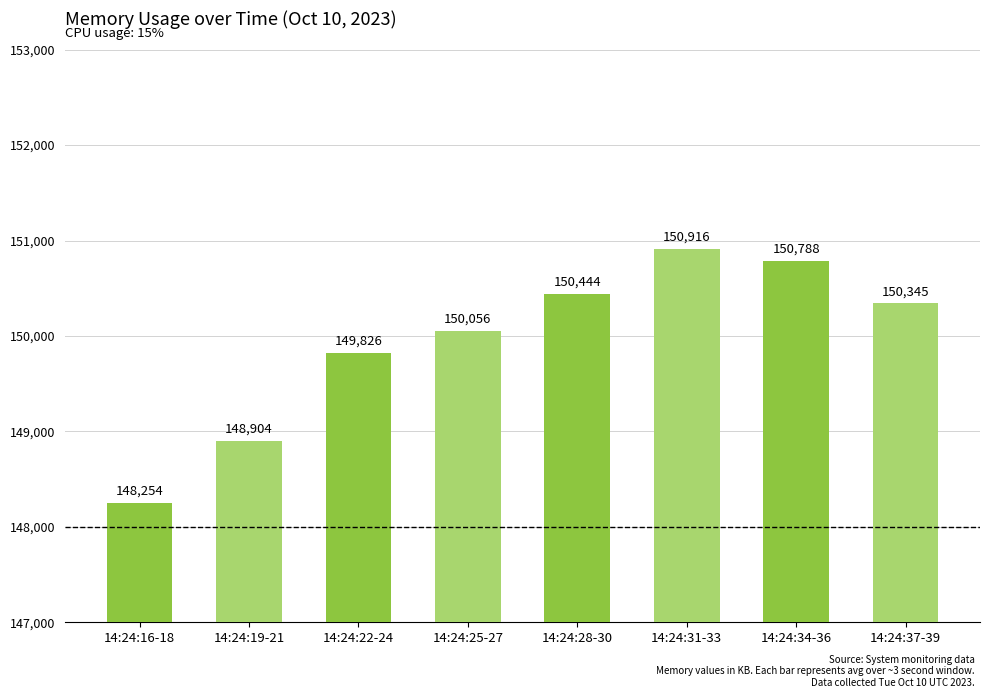

At which label does the data first exceed 150345?

14:24:28-30